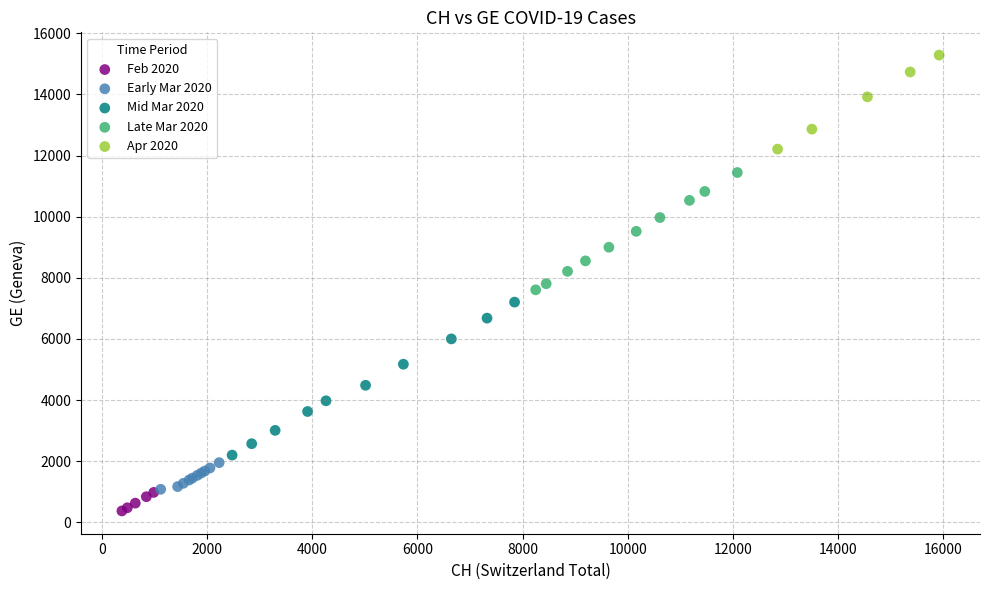

Which series contains the lowest Y value?

Feb 2020